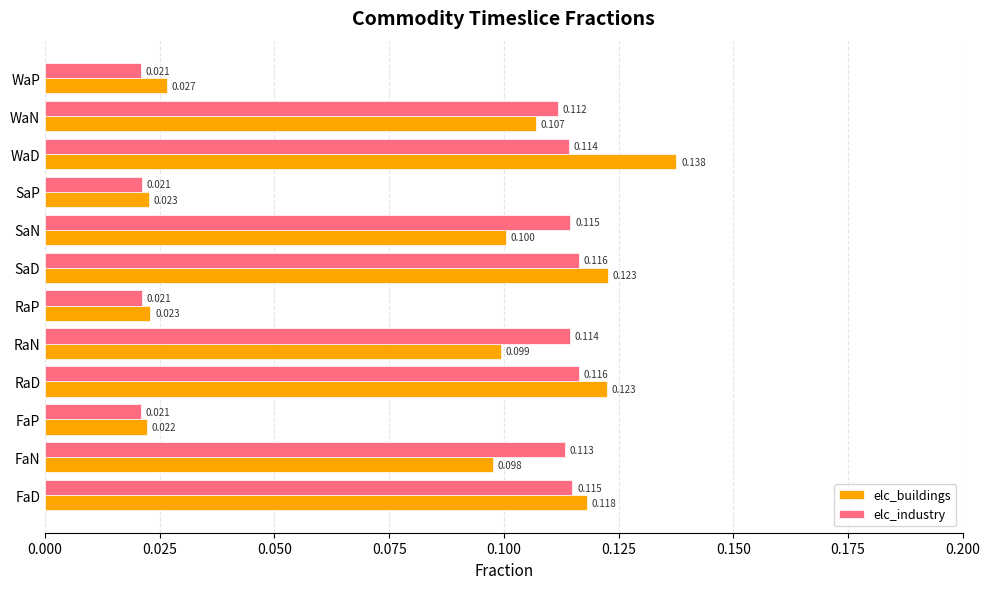

Rank the series by their maximum value, from highest to lowest.

elc_buildings, elc_industry